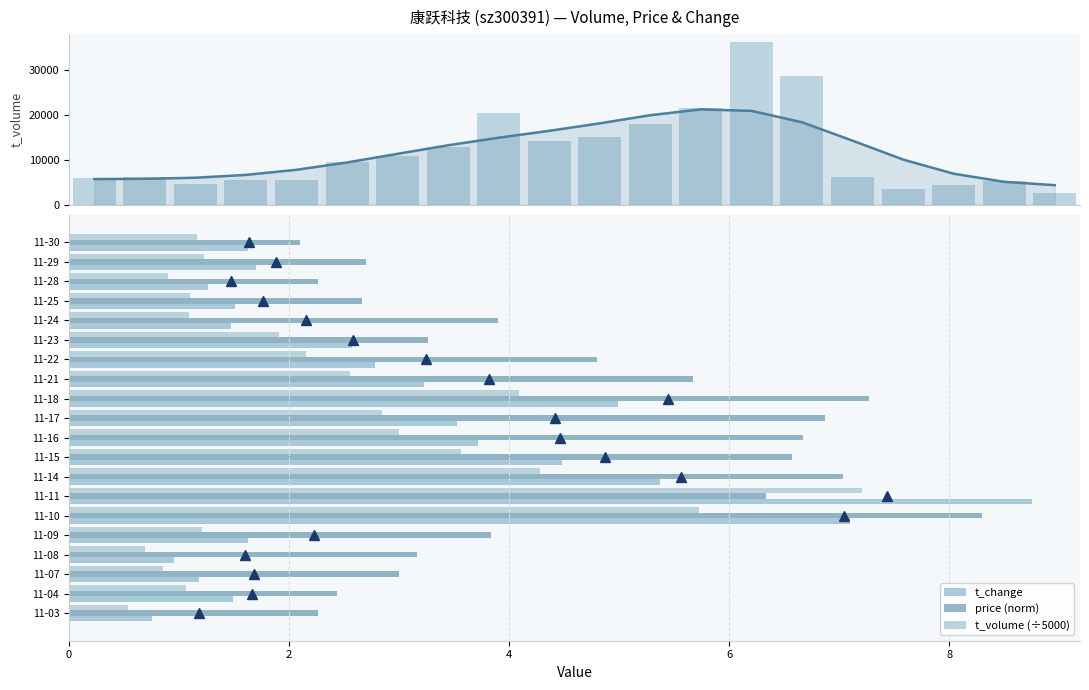

At how many categories does at least one series exceed 2136?

20